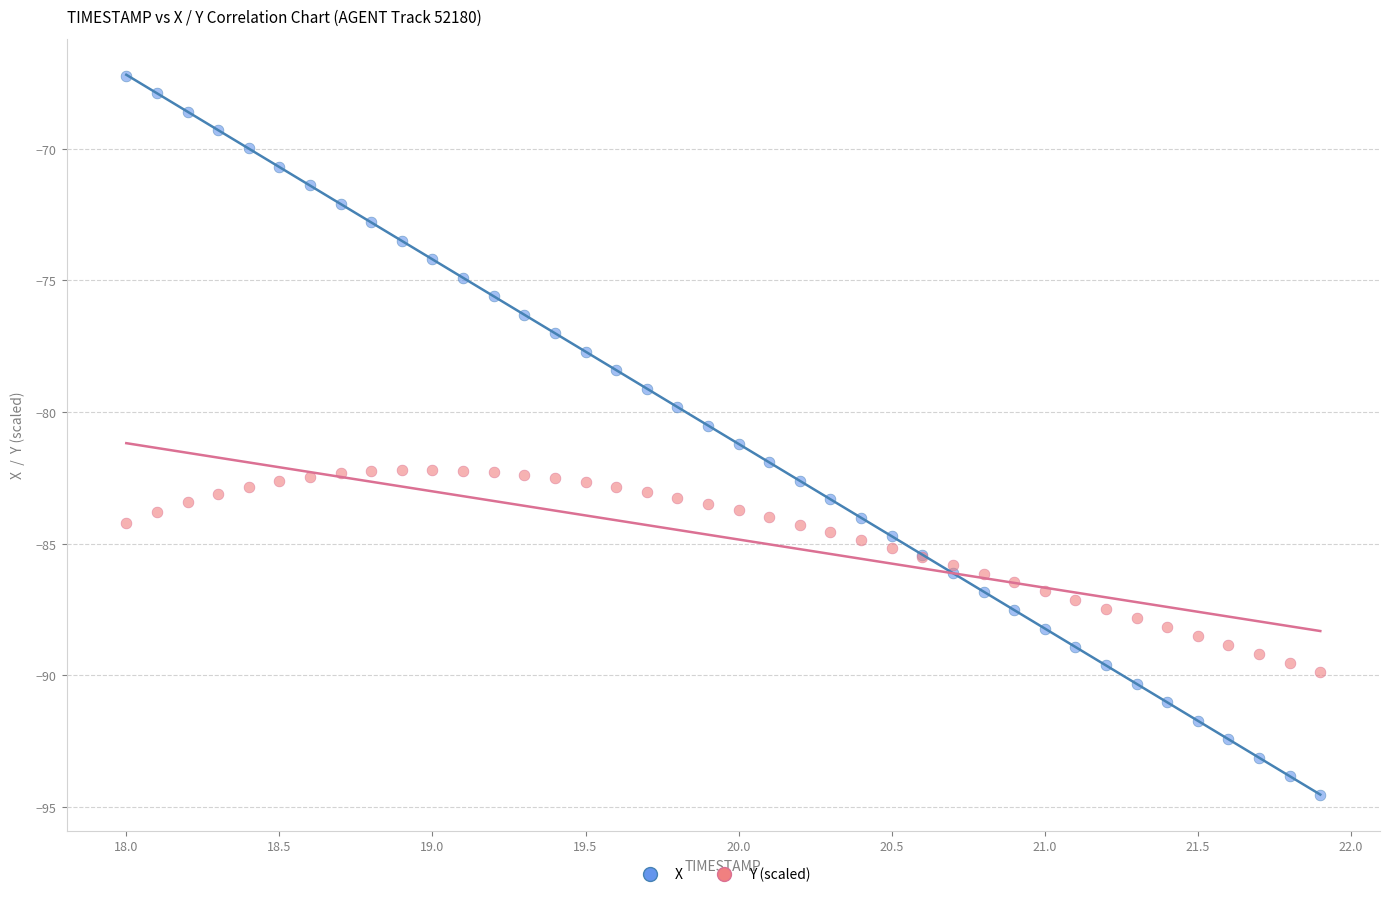

Which series has the largest Y range (max minus min)?

X